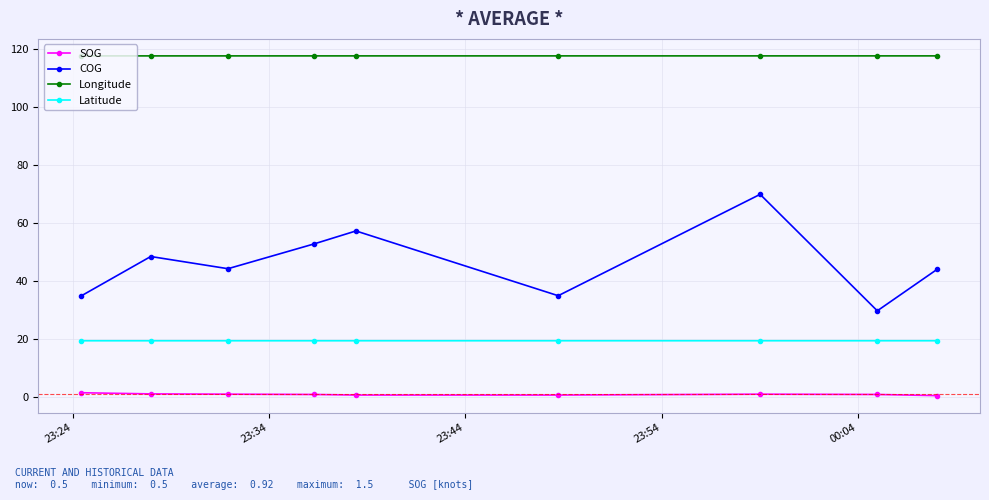

Rank the series by their maximum value, from highest to lowest.

Longitude, COG, Latitude, SOG